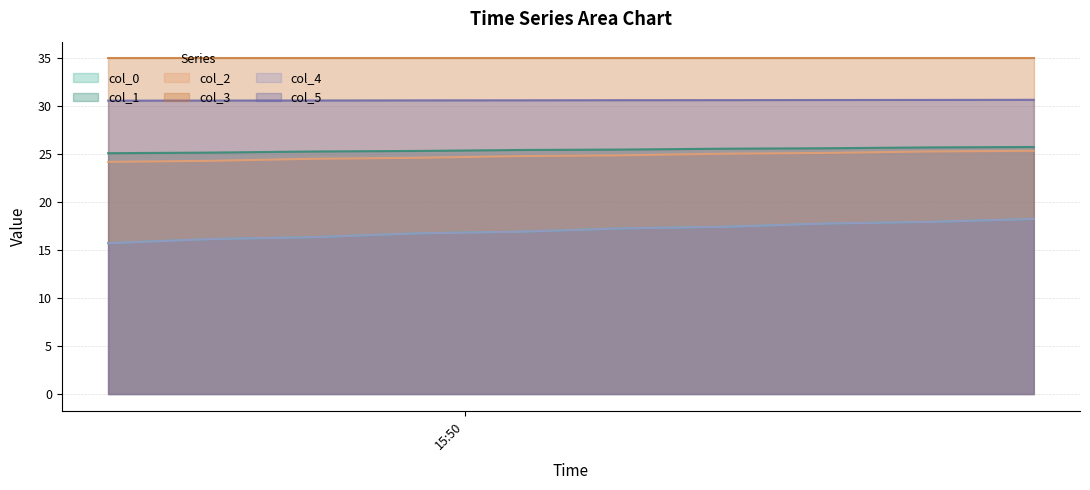

Is the value of col_1 at 2014-10-23 15:50:23 greater than the value of col_4 at 2014-10-23 15:50:23?

No